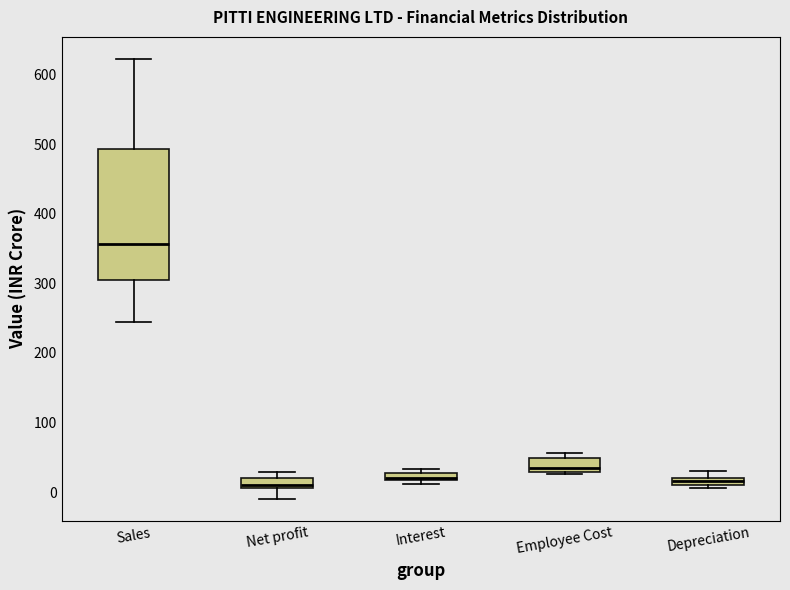

Where is the lower edge of the box for Interest on the y-axis? The values are not printed on the chart, so give them approximately, as read against the axis.

20